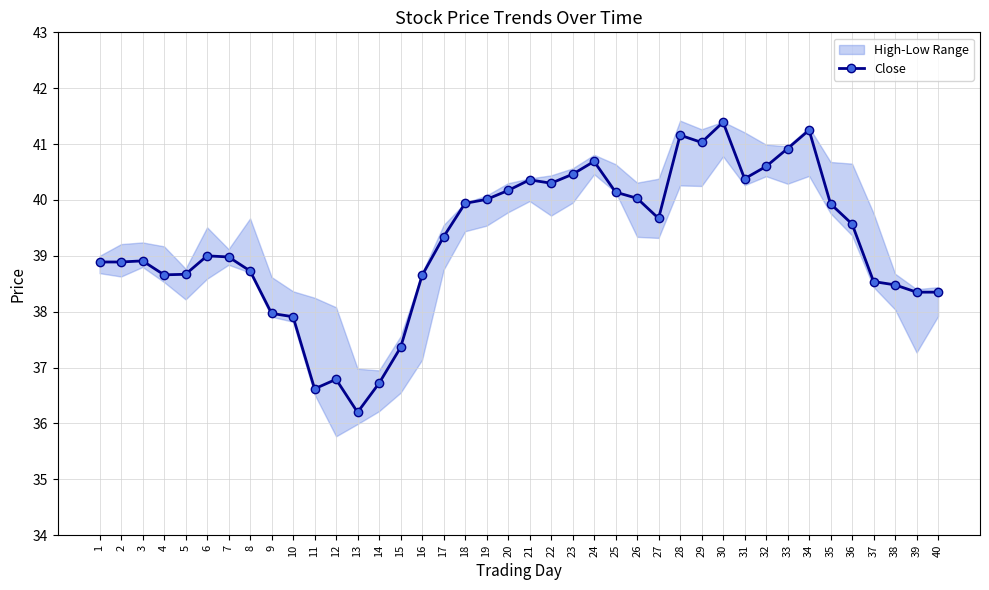

What is the change in value from 22 to 34?

+1.0